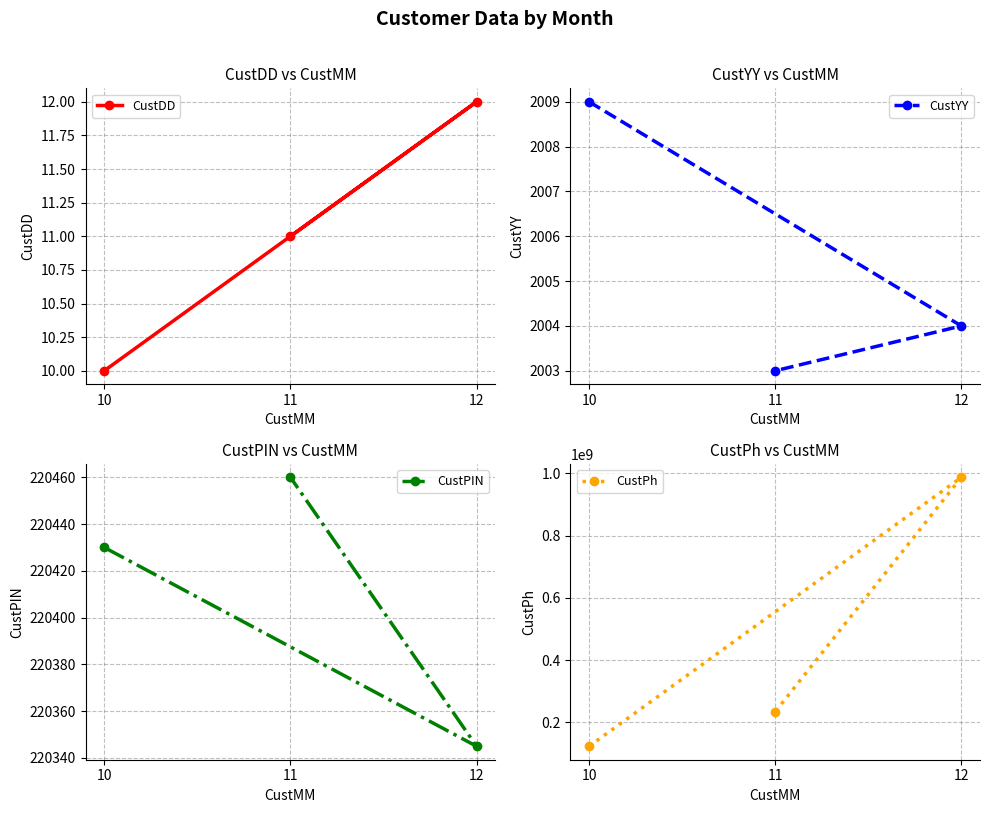

Is the value of CustPIN at 11 greater than the value of CustDD at 11?

Yes